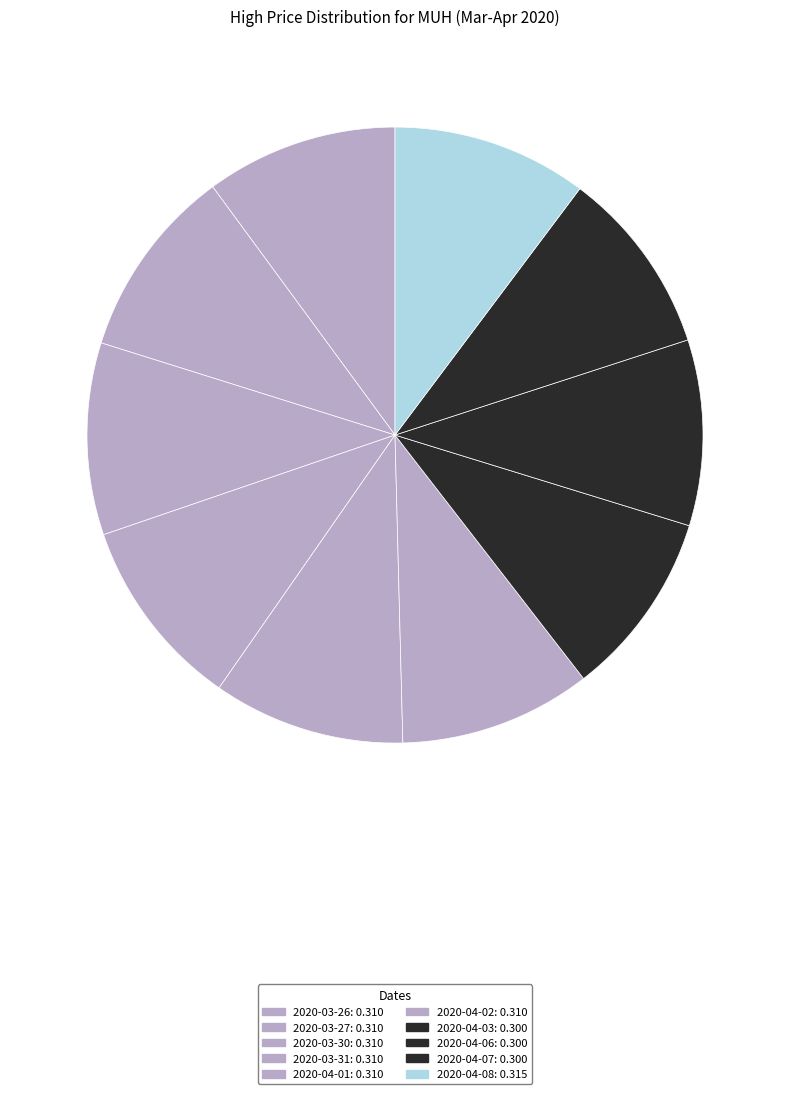

What is the total percentage of 2020-04-06 and 2020-04-08?

20.0%